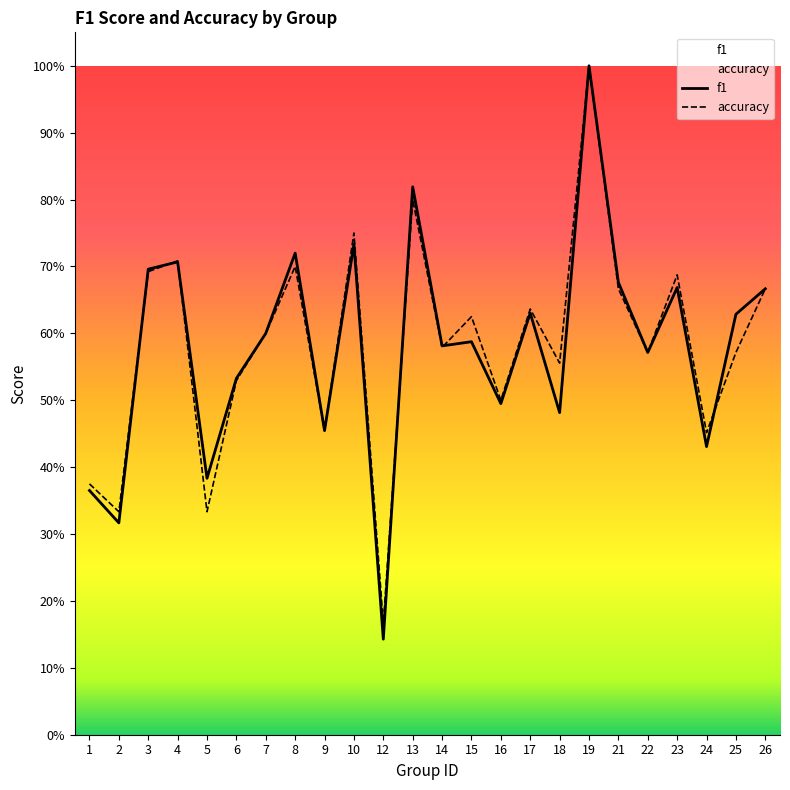

At how many categories does at least one series exceed 0?

24